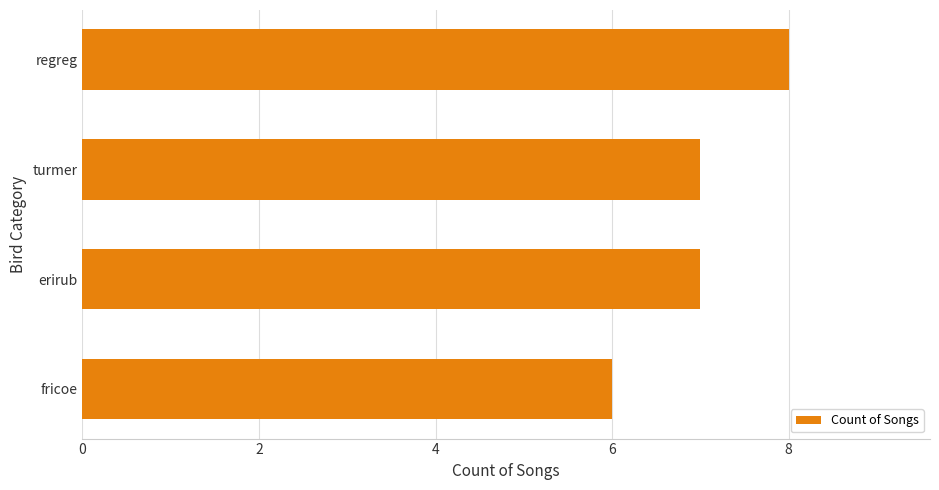

Reading bottom to top, transcribe all the data shown in this chart.

6	7	7	8